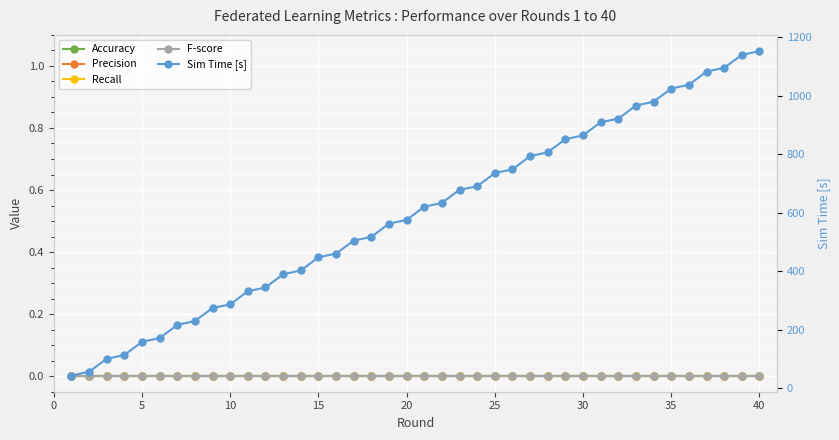

True or false: Recall and Accuracy intersect in this chart.

False